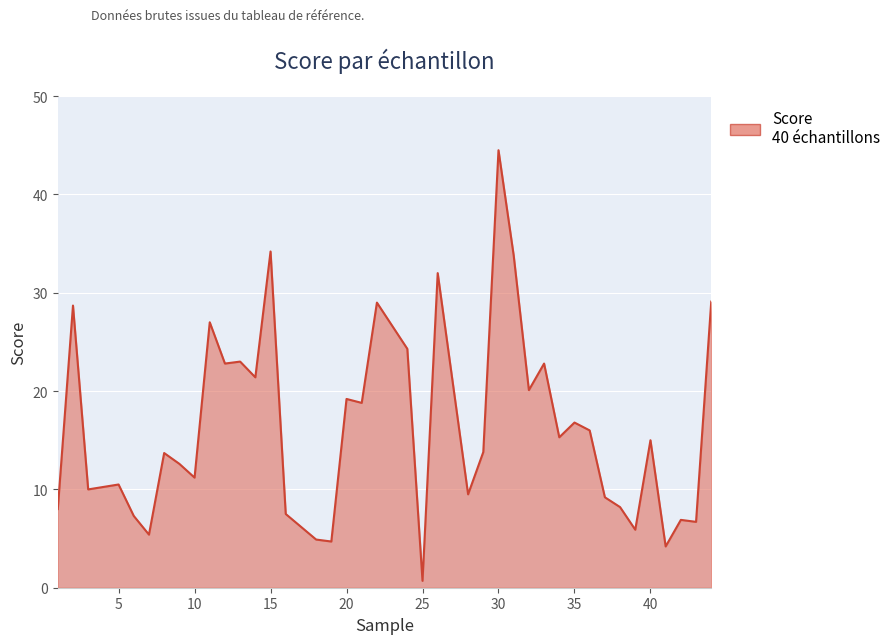

What is the maximum value shown in the chart?

44.5